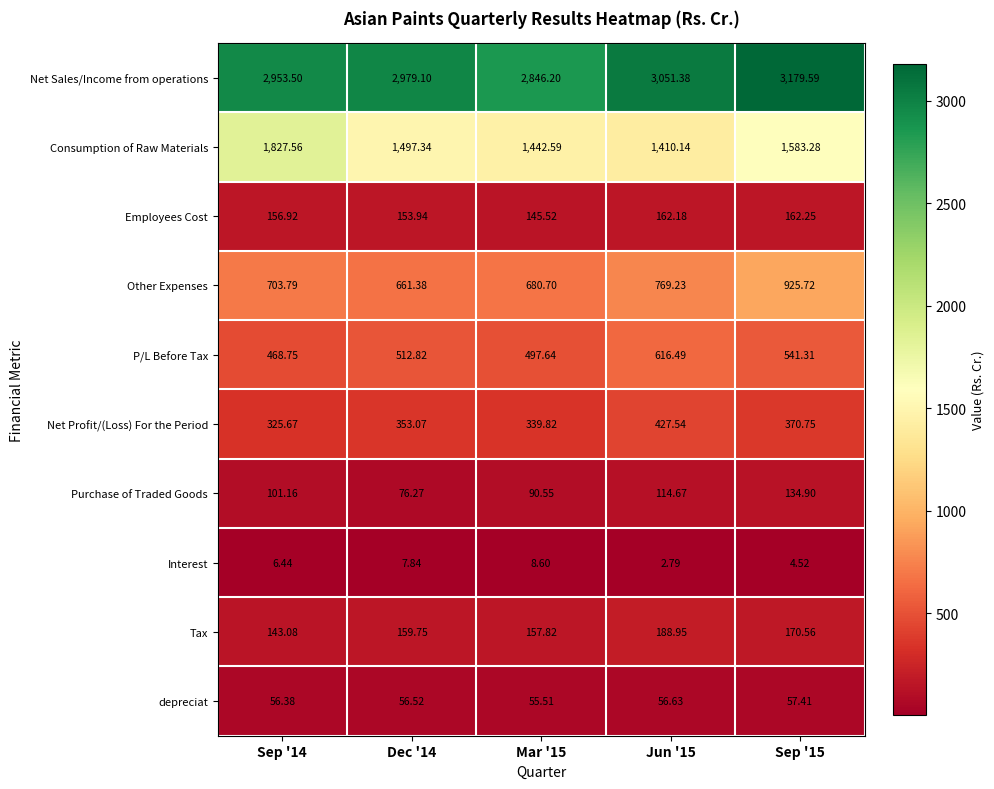

Rank the series at Jun '15 from highest to lowest value.

Net Sales/Income from operations, Consumption of Raw Materials, Other Expenses, P/L Before Tax, Net Profit/(Loss) For the Period, Tax, Employees Cost, Purchase of Traded Goods, depreciat, Interest